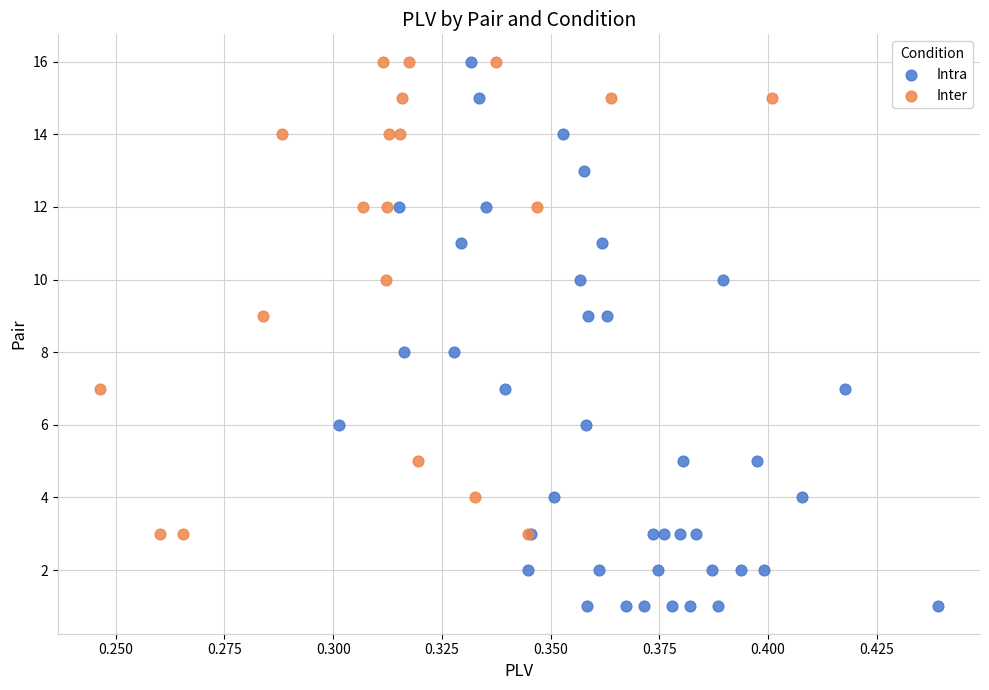

Which series reaches the minimum Y coordinate?

Intra